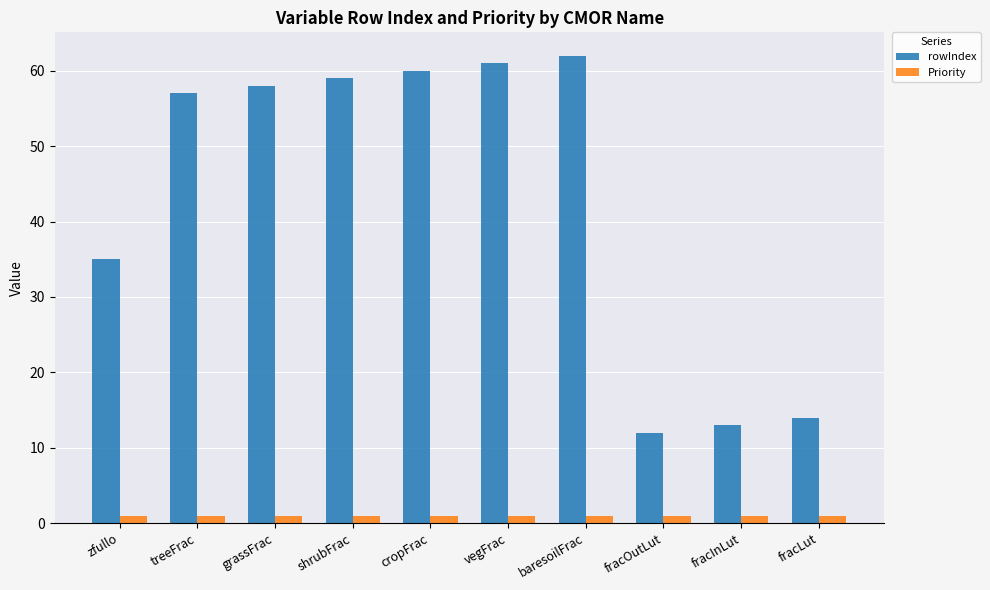

Count the number of data series in this chart.

2